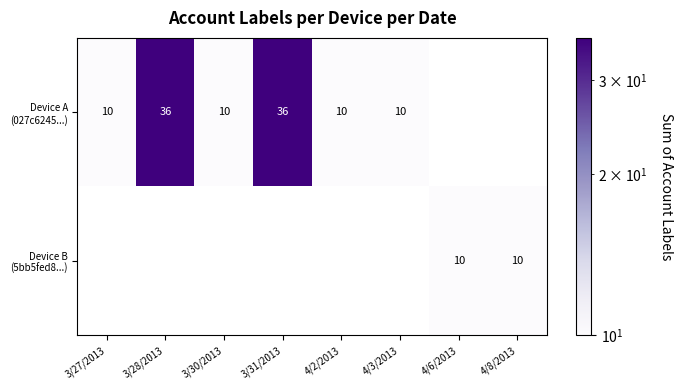

What is the total value across all series at 4/8/2013?

10